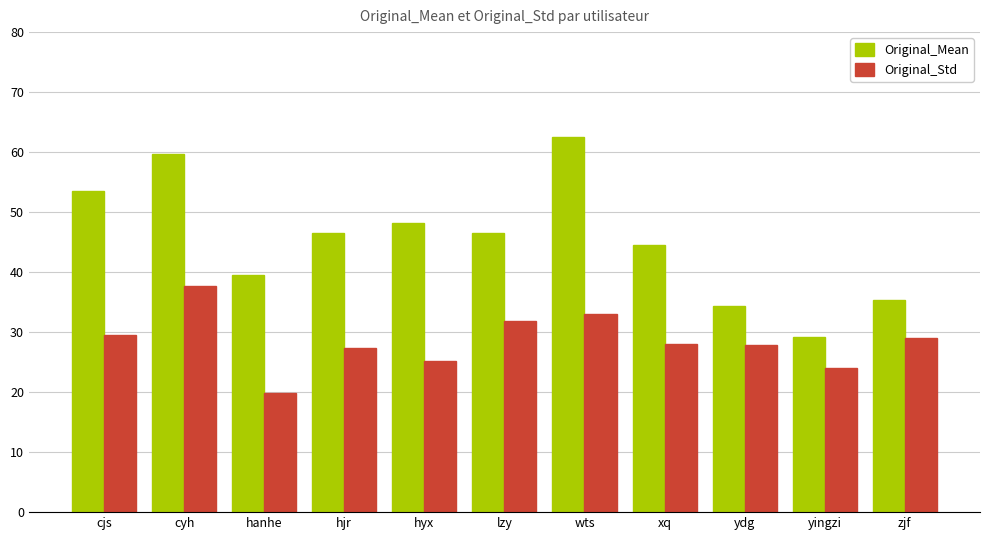

What is the lowest value of the Original_Std series?

19.9